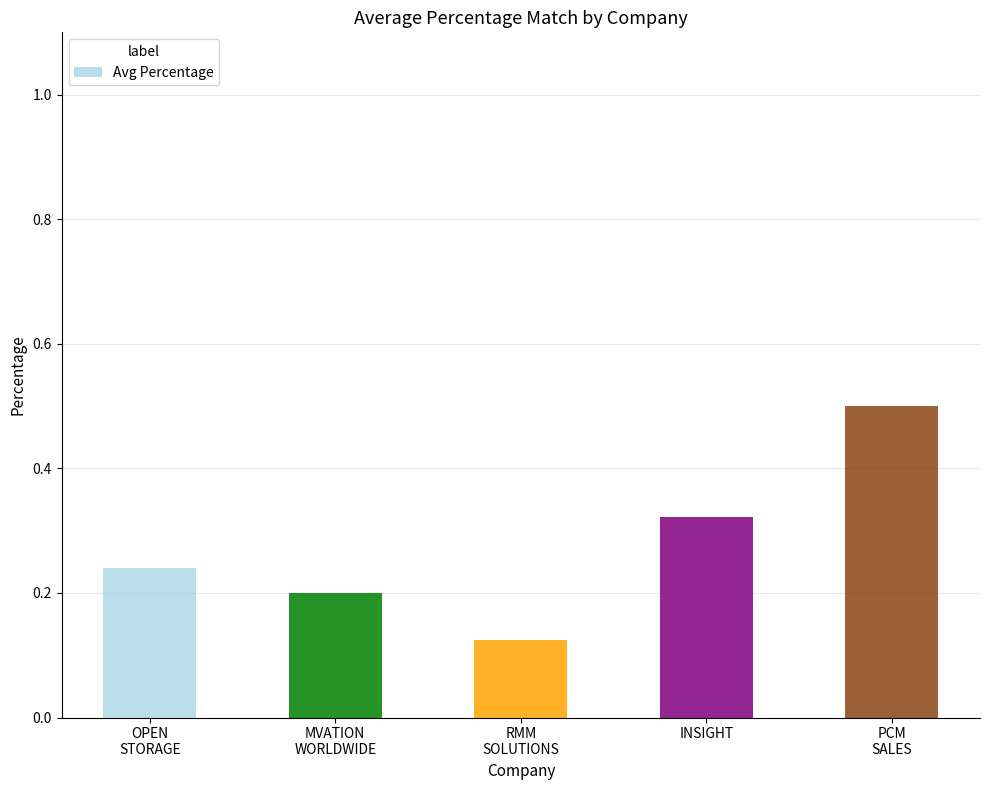

What is the label of the 1st bar from the left?

OPEN
STORAGE